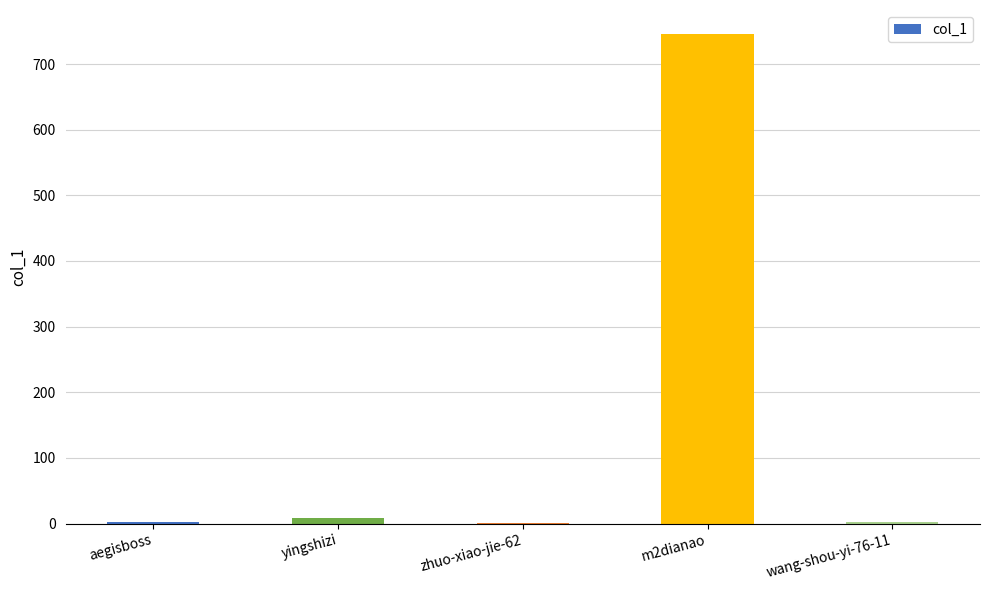

Which label corresponds to the largest value in the chart?

m2dianao